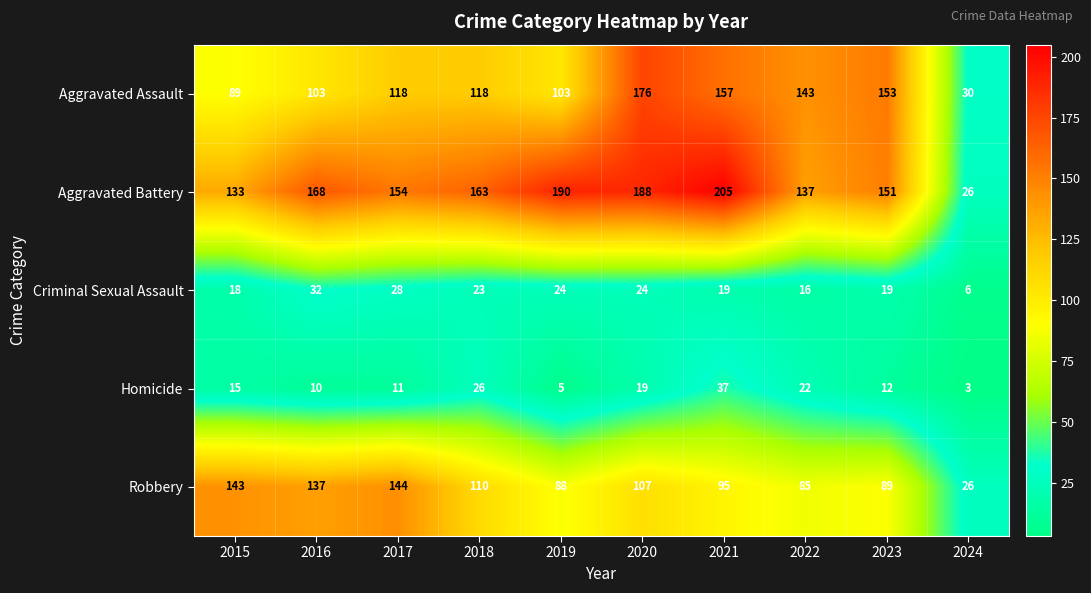

True or false: Robbery has a value of 110 at 2018.

True